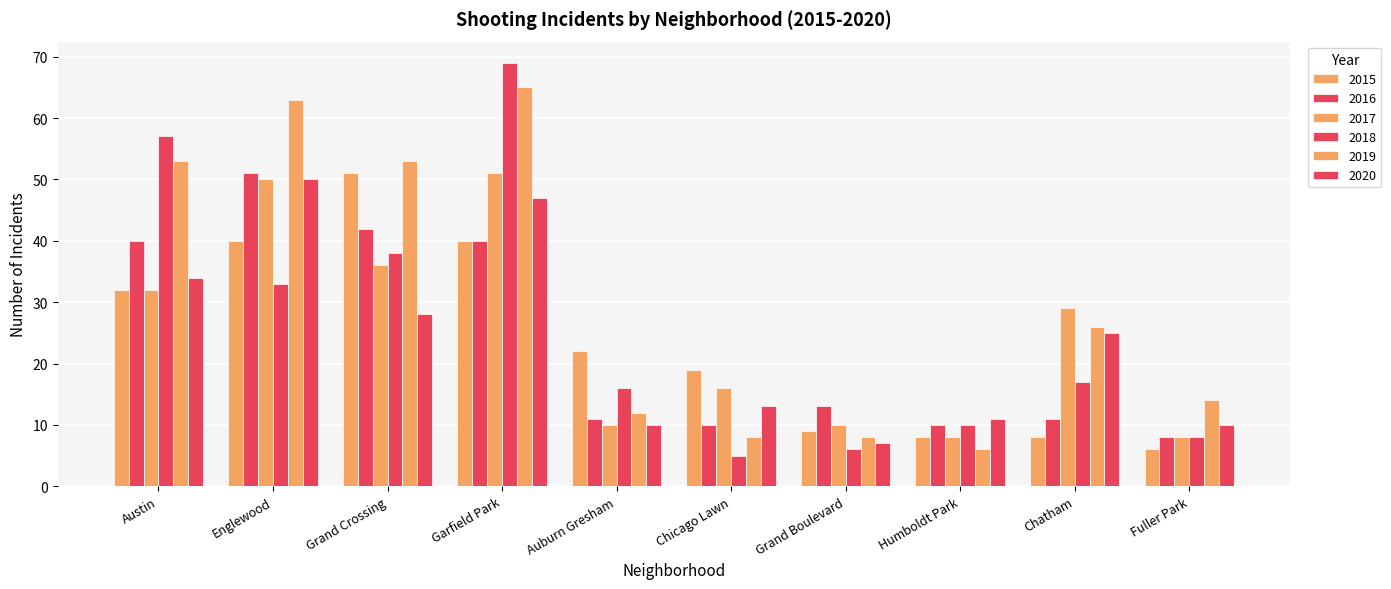

What is the minimum value shown in the chart?

5